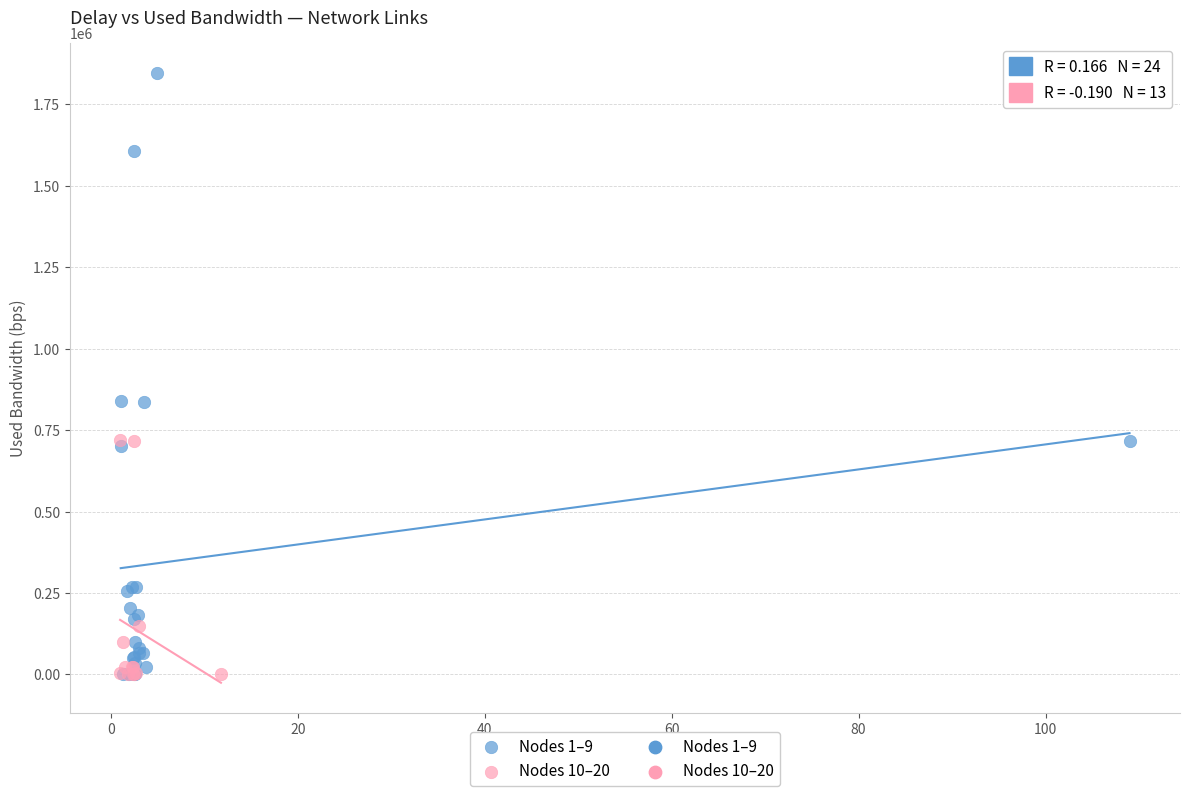

Which series has the widest spread of Y values?

Nodes 1–9